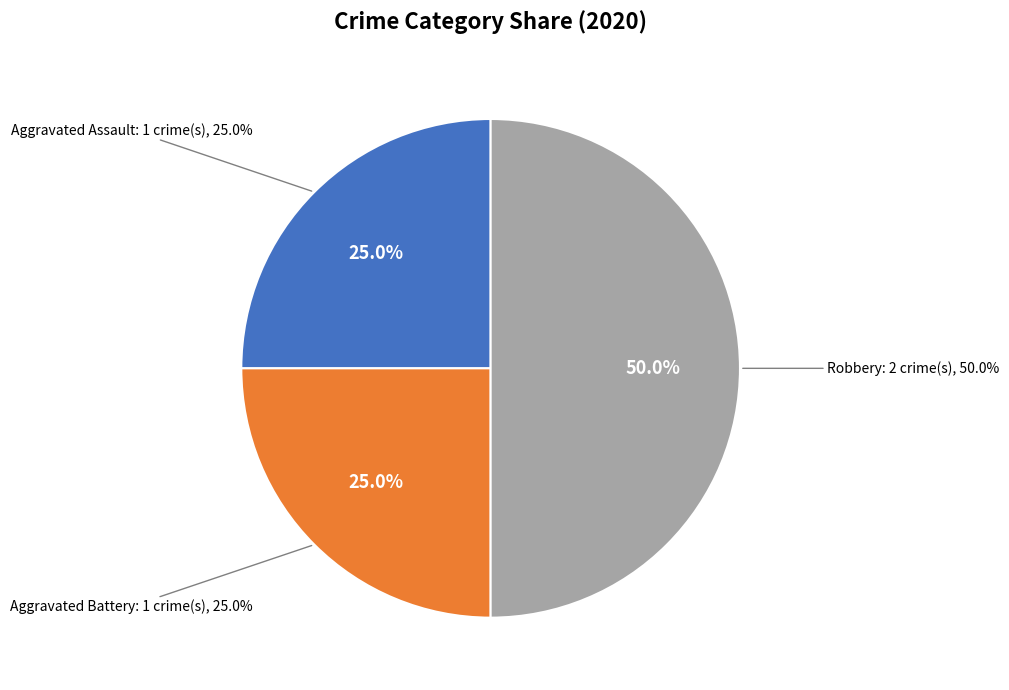

To the nearest percent, what is the average slice percentage?

33%